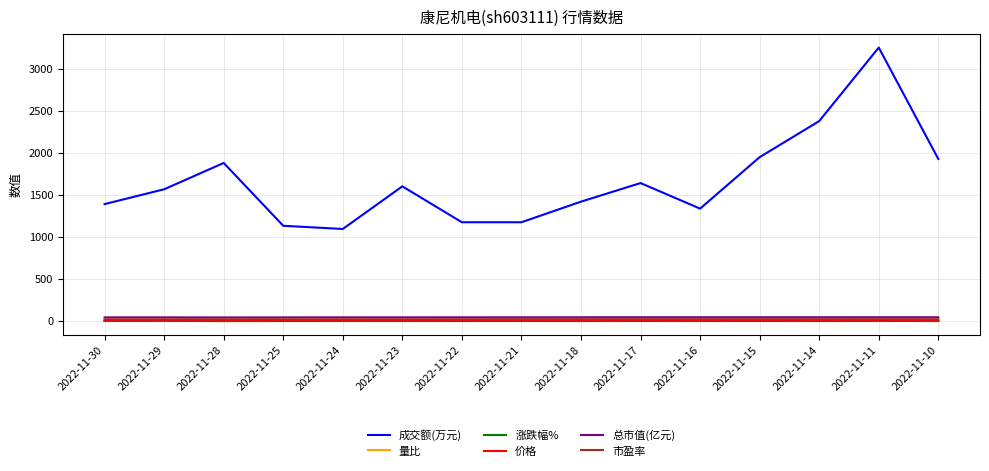

True or false: 价格 and 总市值(亿元) intersect in this chart.

False